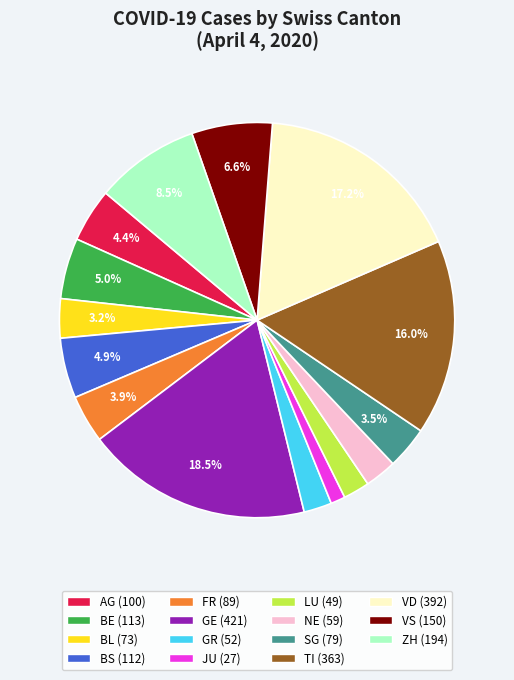

Is there a majority slice in this chart?

No